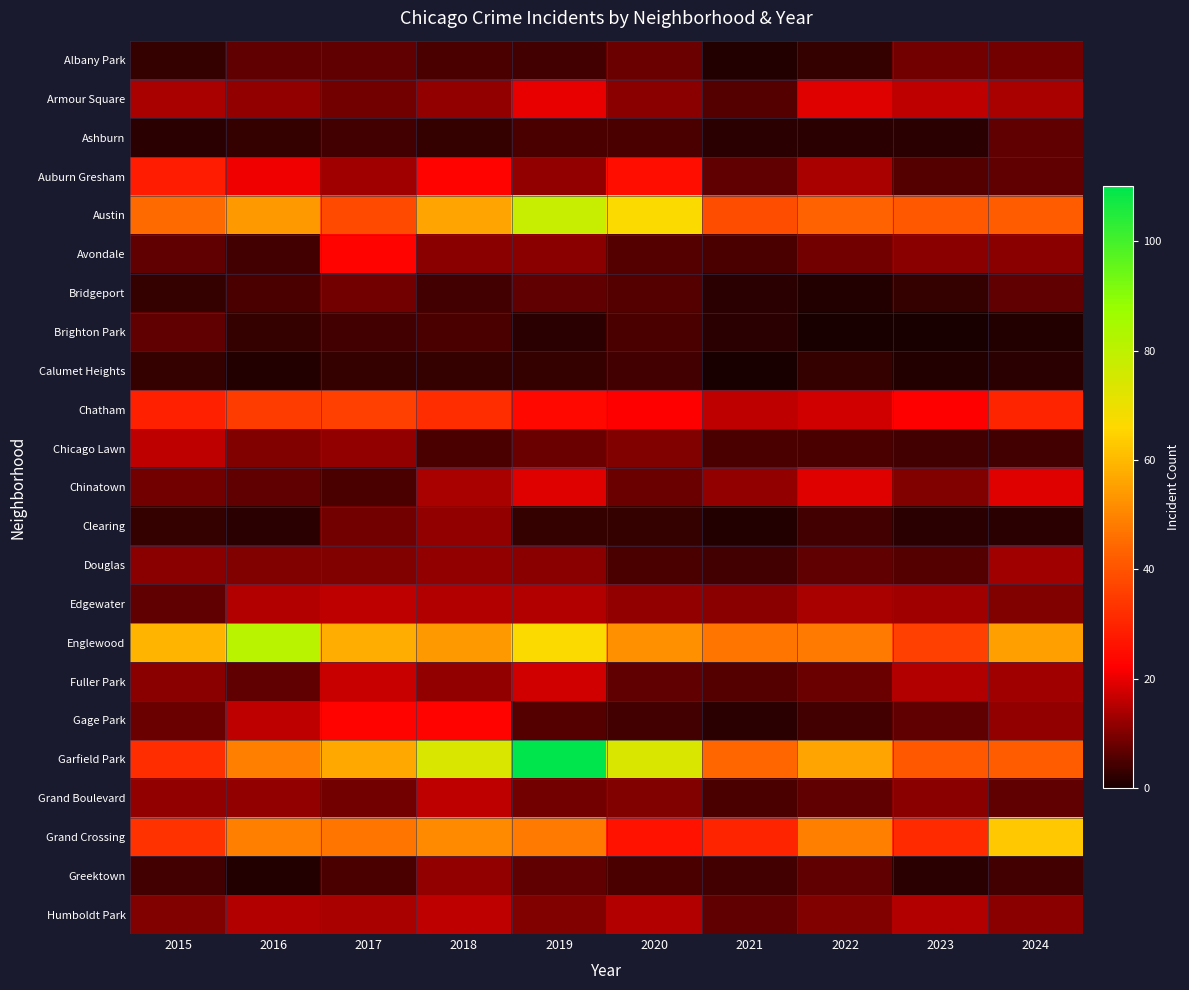

Count the number of data series in this chart.

23